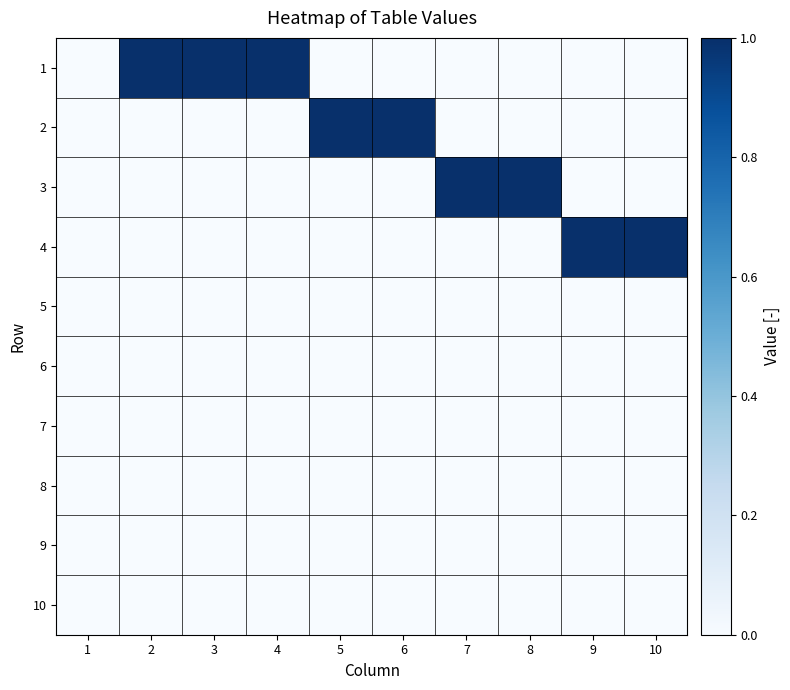

List the series in order of their peak value, highest first.

1, 2, 3, 4, 5, 6, 7, 8, 9, 10